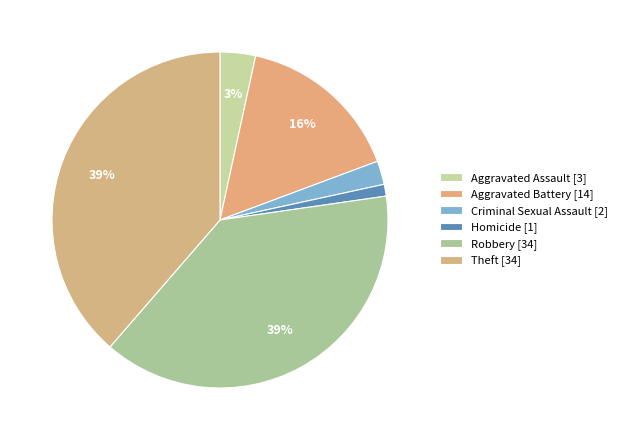

Count the number of slices in the pie.

6